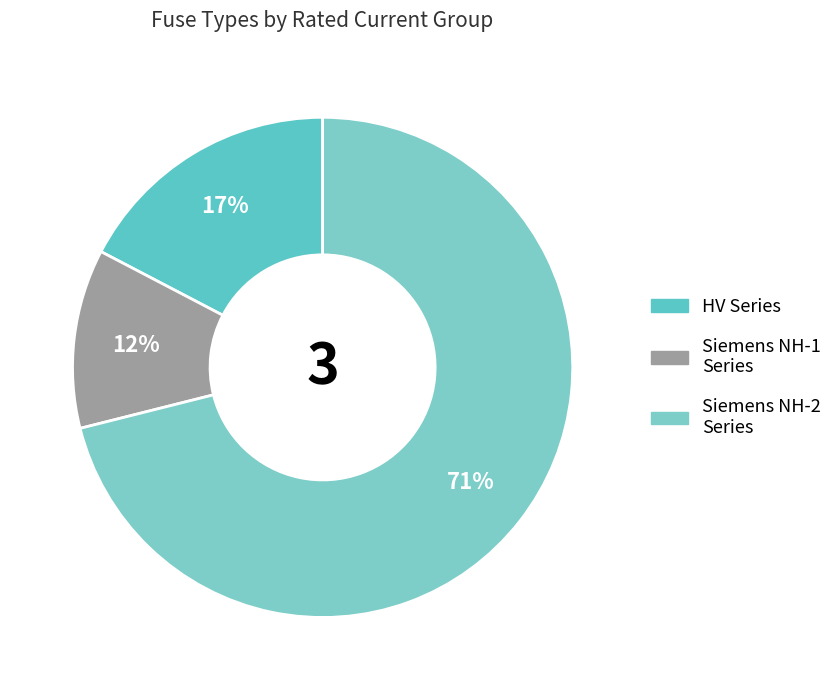

Count the number of slices in the pie.

3